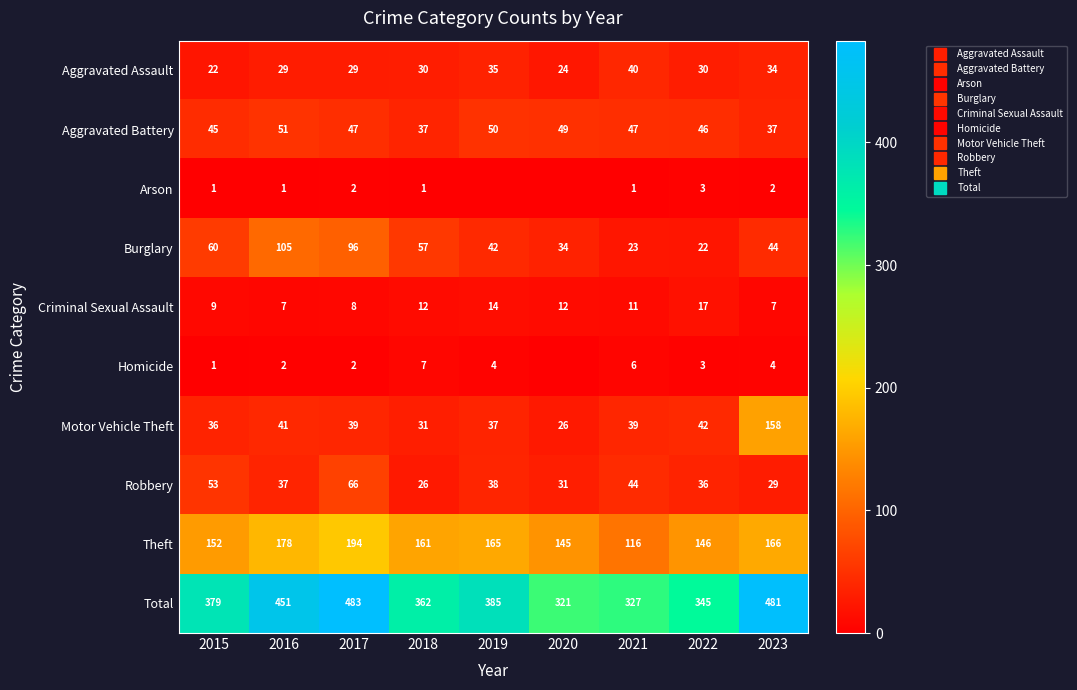

What is the lowest value of the Aggravated Battery series?

37